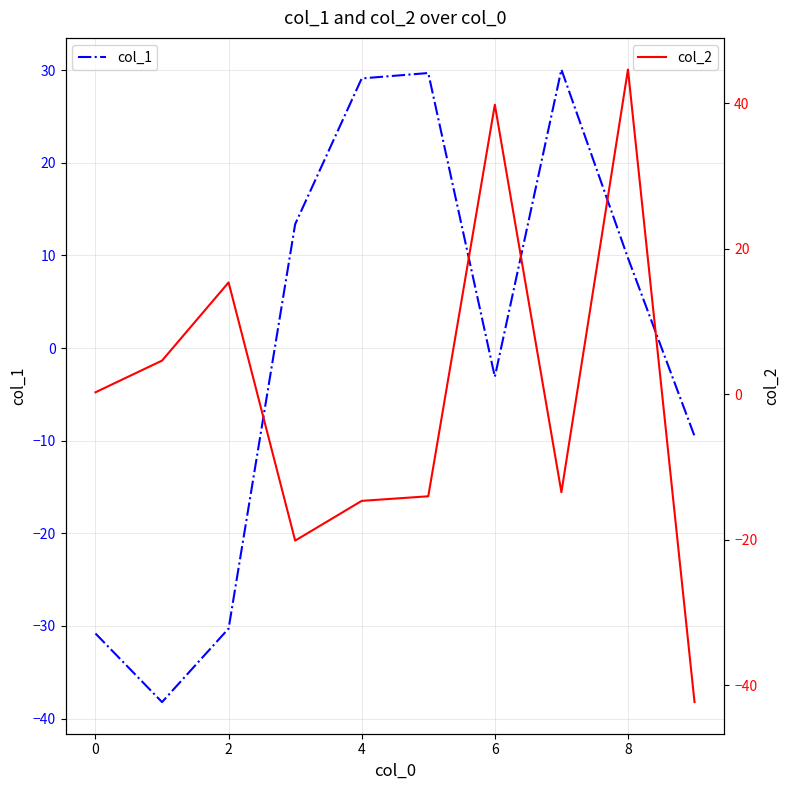

Does the chart have visible grid lines?

Yes